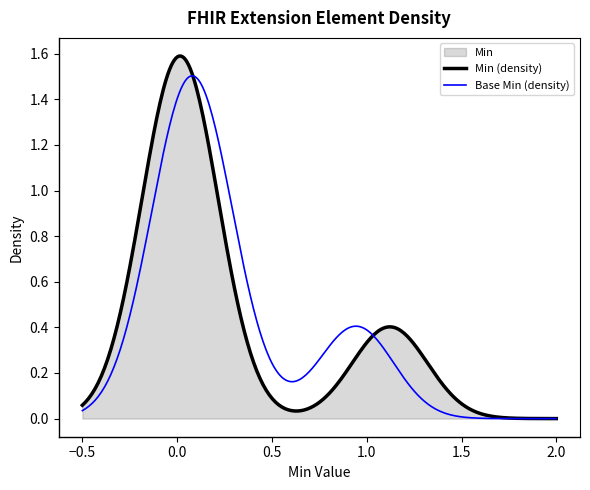

Which series has the widest spread of values?

Min (density)